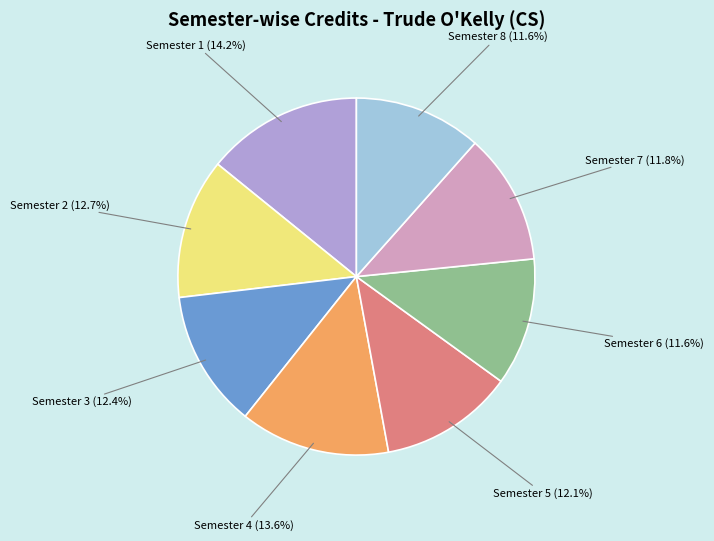

Approximately how many times larger is the value at Semester 3 compared to Semester 8?

1.1